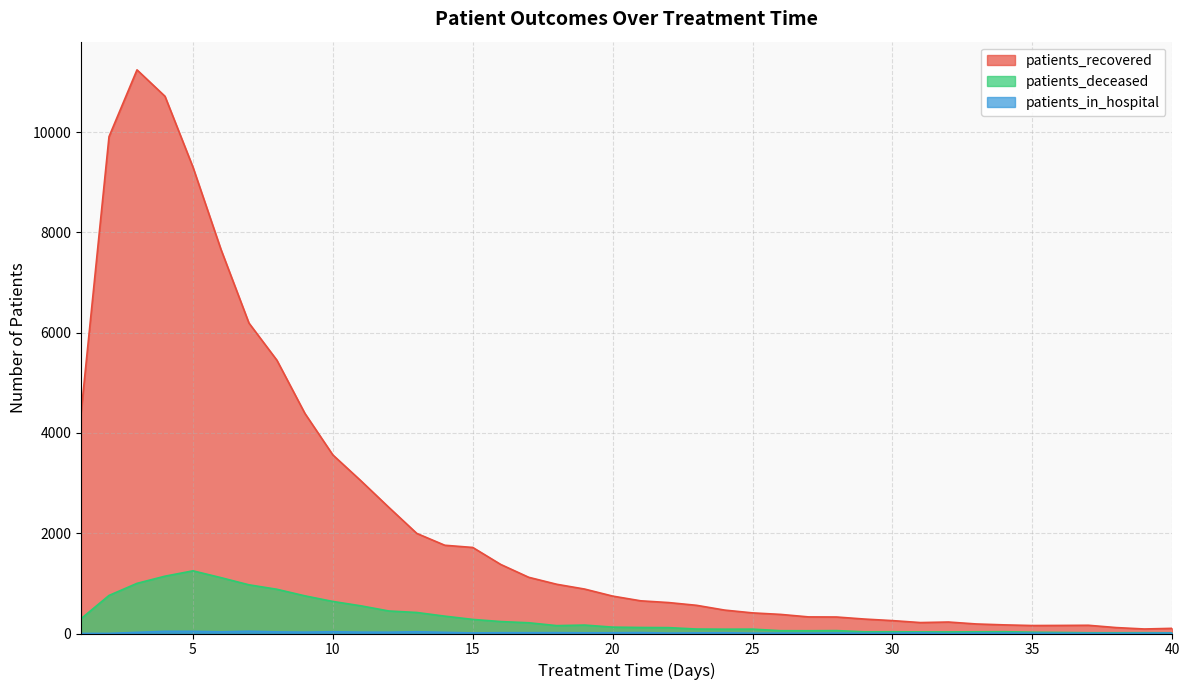

What is the difference between the maximum and minimum values in the patients_recovered series?

11151